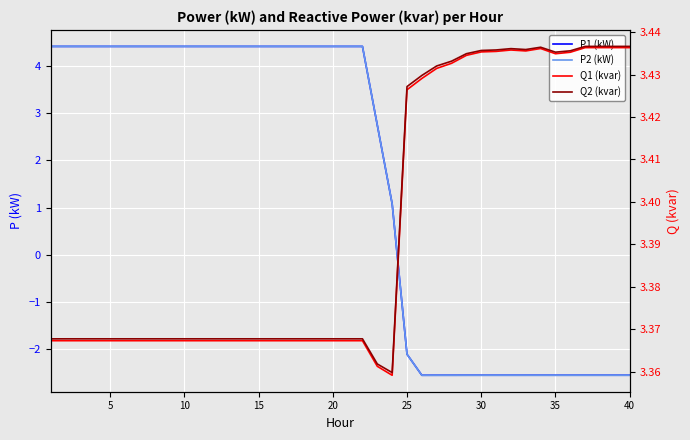

Reading right to left, transcribe all the data shown in this chart.

P1 (kW): -2.6	-2.6	-2.6	-2.6	-2.6	-2.6	-2.6	-2.6	-2.6	-2.6	-2.6	-2.6	-2.6	-2.6	-2.6	-2.1	1.1	2.7	4.4	4.4	4.4	4.4	4.4	4.4	4.4	4.4	4.4	4.4	4.4	4.4	4.4	4.4	4.4	4.4	4.4	4.4	4.4	4.4	4.4	4.4
P2 (kW): -2.6	-2.6	-2.6	-2.6	-2.6	-2.6	-2.6	-2.6	-2.6	-2.6	-2.6	-2.6	-2.6	-2.6	-2.6	-2.1	1.1	2.7	4.4	4.4	4.4	4.4	4.4	4.4	4.4	4.4	4.4	4.4	4.4	4.4	4.4	4.4	4.4	4.4	4.4	4.4	4.4	4.4	4.4	4.4
Q1 (kvar): 3.4	3.4	3.4	3.4	3.4	3.4	3.4	3.4	3.4	3.4	3.4	3.4	3.4	3.4	3.4	3.4	3.4	3.4	3.4	3.4	3.4	3.4	3.4	3.4	3.4	3.4	3.4	3.4	3.4	3.4	3.4	3.4	3.4	3.4	3.4	3.4	3.4	3.4	3.4	3.4
Q2 (kvar): 3.4	3.4	3.4	3.4	3.4	3.4	3.4	3.4	3.4	3.4	3.4	3.4	3.4	3.4	3.4	3.4	3.4	3.4	3.4	3.4	3.4	3.4	3.4	3.4	3.4	3.4	3.4	3.4	3.4	3.4	3.4	3.4	3.4	3.4	3.4	3.4	3.4	3.4	3.4	3.4